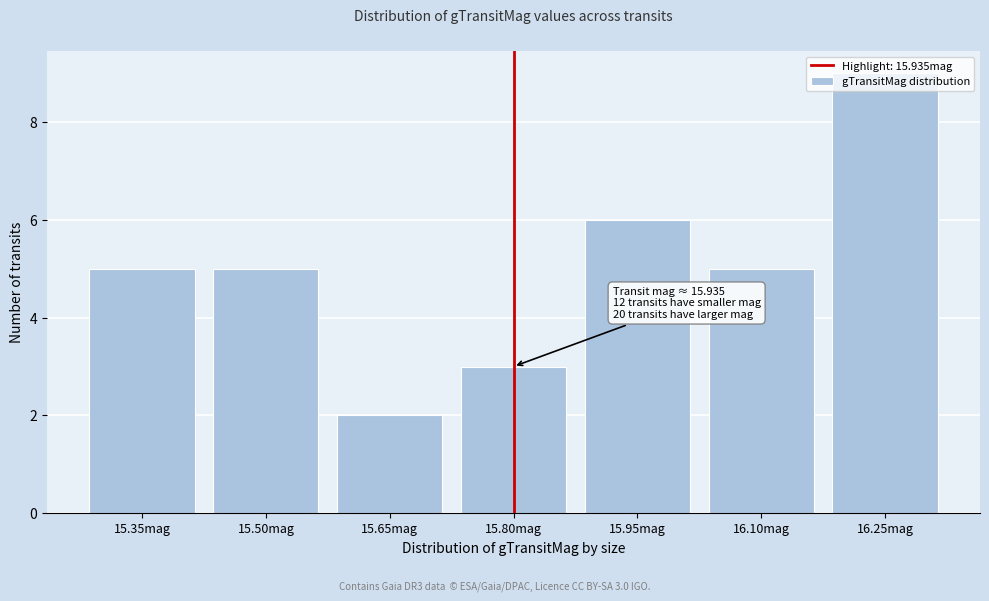

What is the label of the 7th bar from the left?

16.25mag